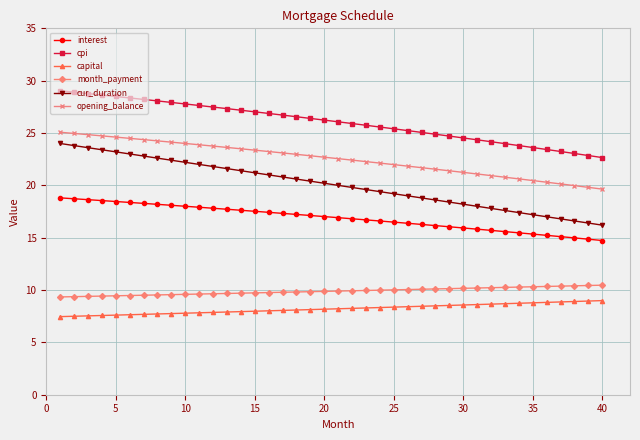

Which series has the widest spread of values?

cur_duration